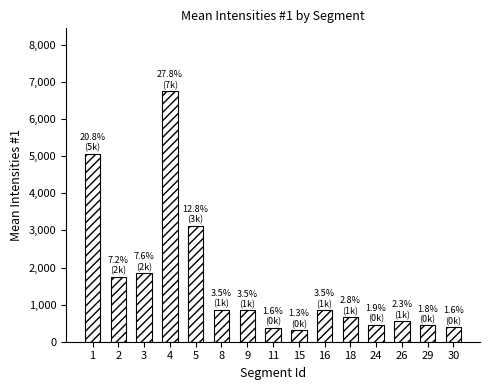

Approximately how many times larger is the value at 9 compared to 11?

2.2